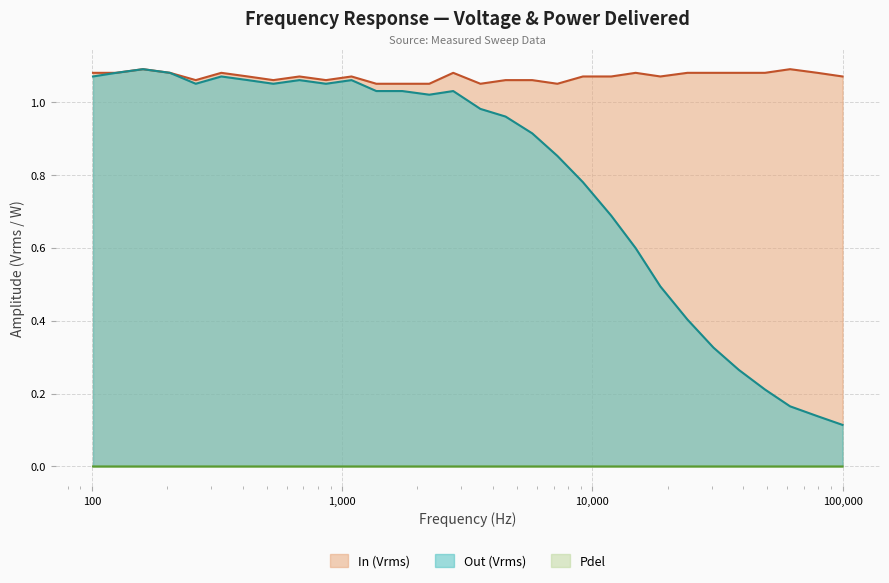

At which category does Pdel reach its first local peak?

5750.0